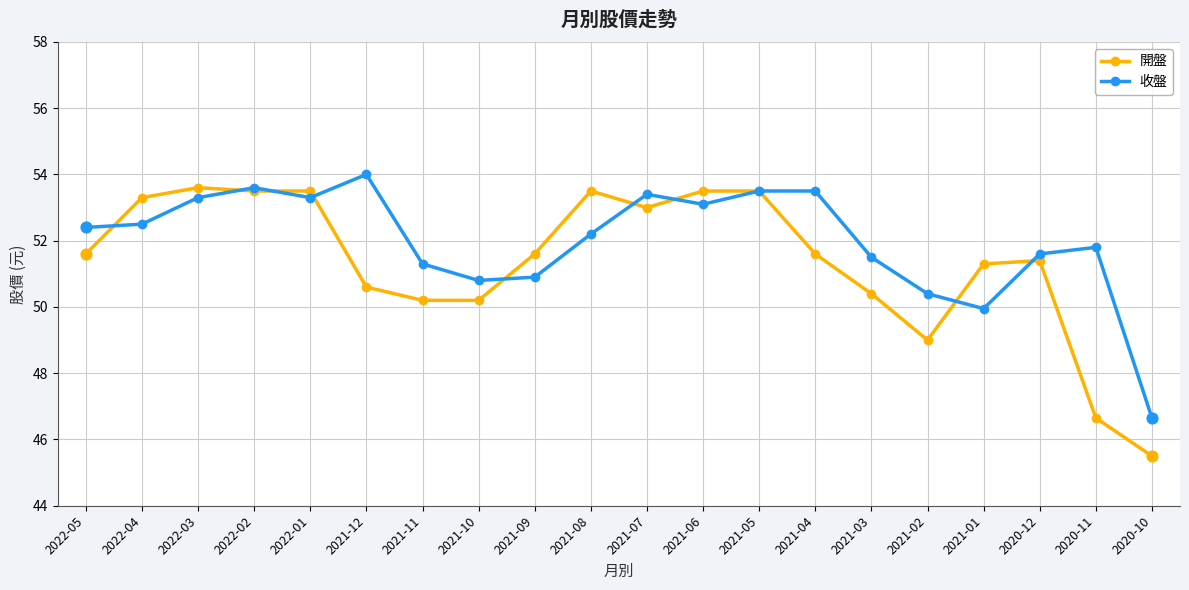

Which series has the largest total across all categories?

收盤